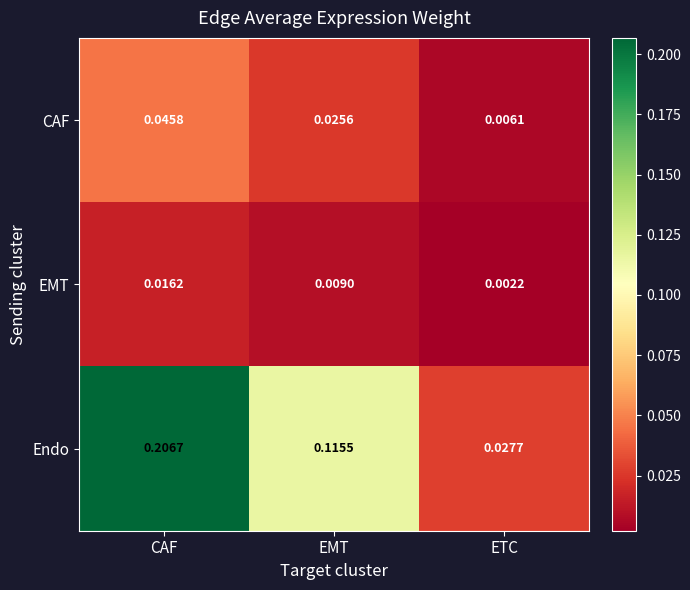

Between EMT and ETC, which series saw the biggest shift?

Endo